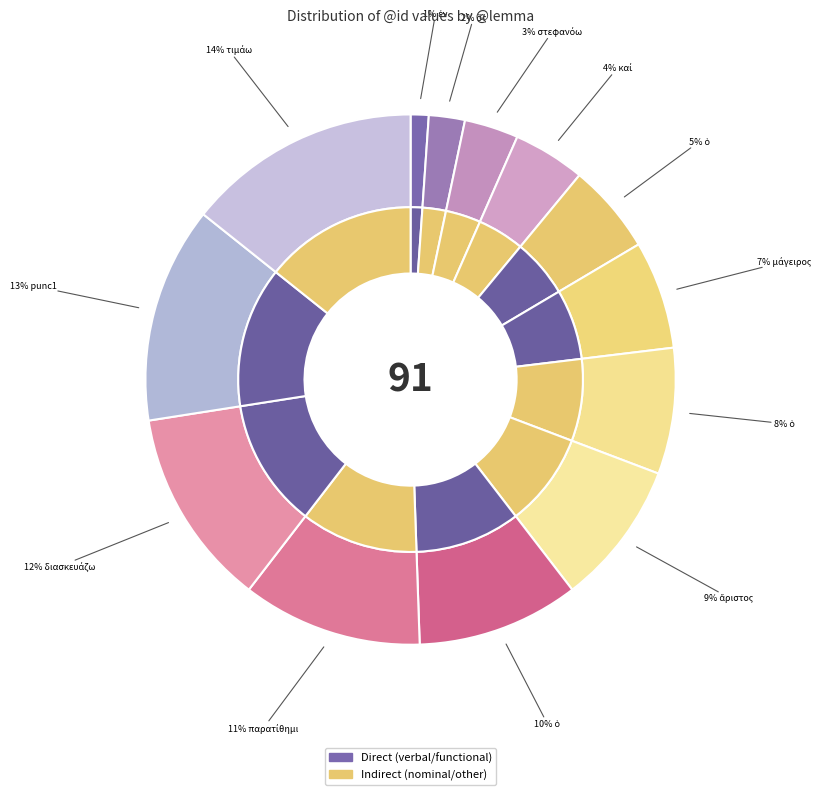

Between ὁ and καί, which is larger?

ὁ